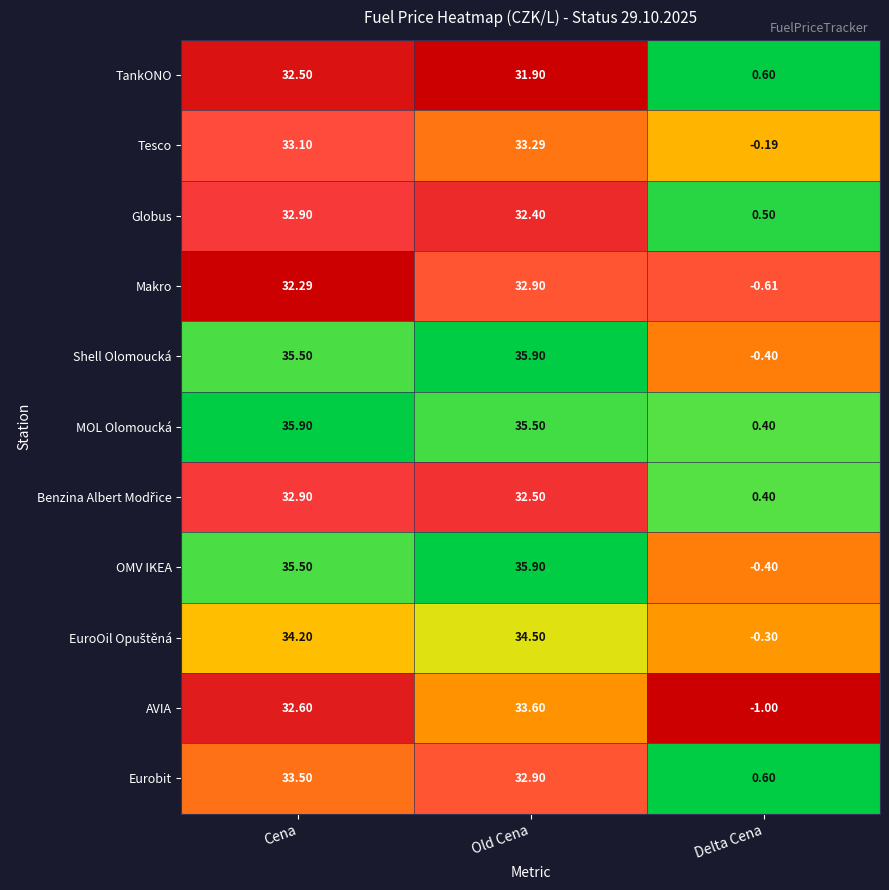

Which label corresponds to the smallest value in the chart?

Delta Cena